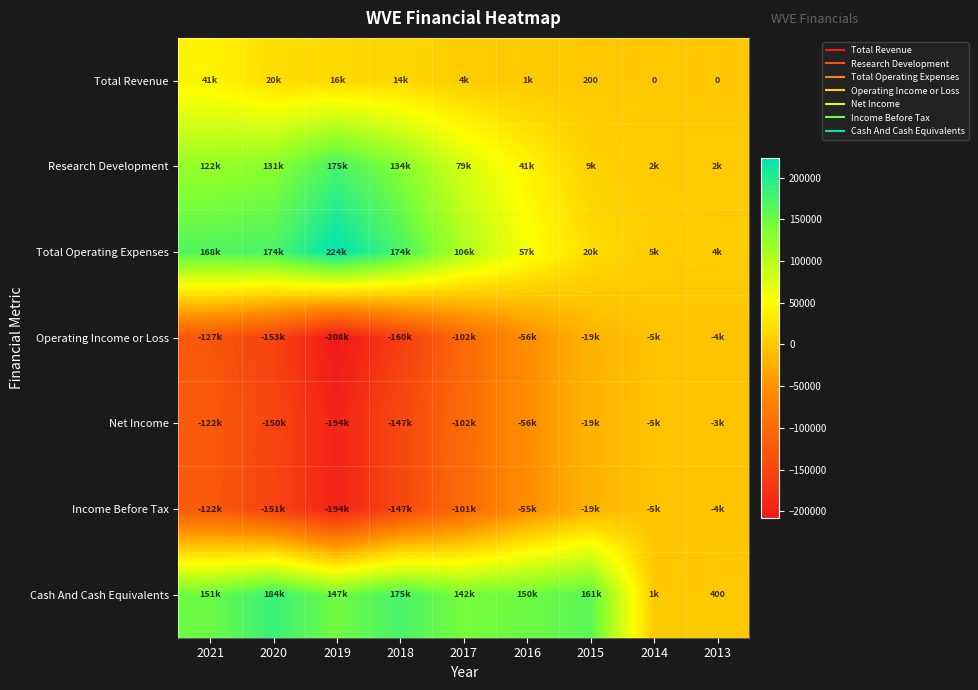

At which category does the chart reach its peak across all series?

2019